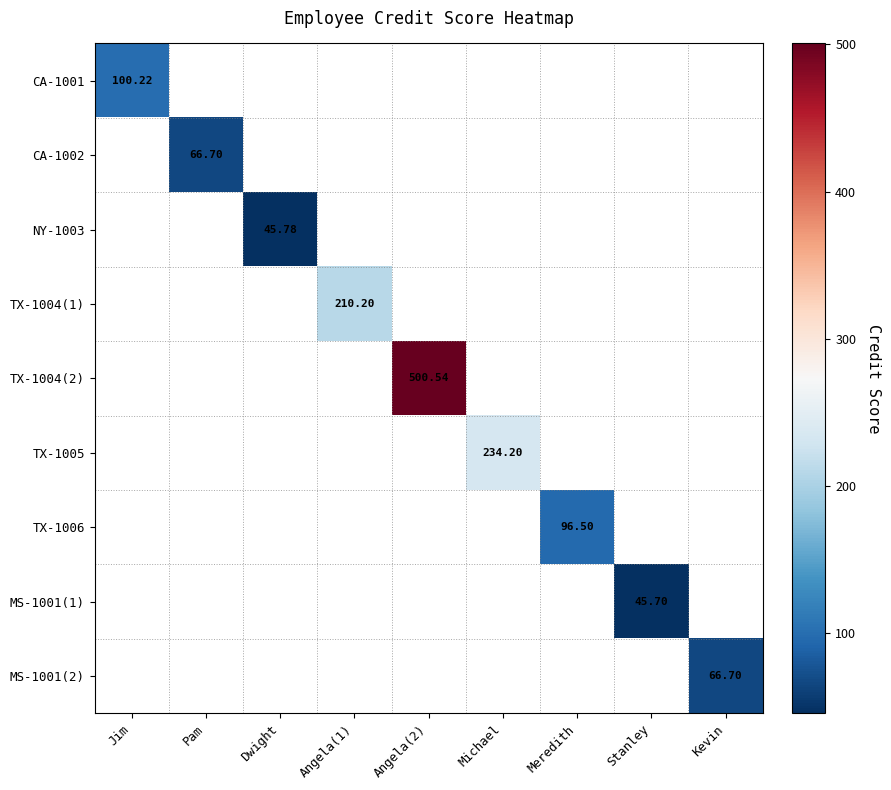

True or false: MS-1001(1) has a value of 45.7 at Stanley.

True